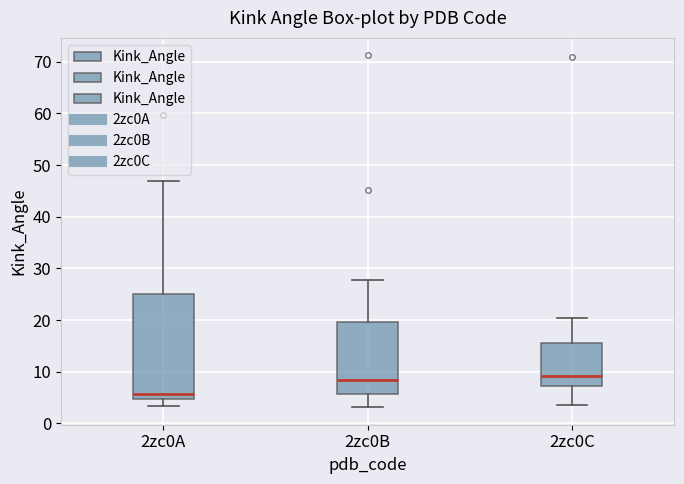

Where is the lower edge of the box for 2zc0A on the y-axis? The values are not printed on the chart, so give them approximately, as read against the axis.

5